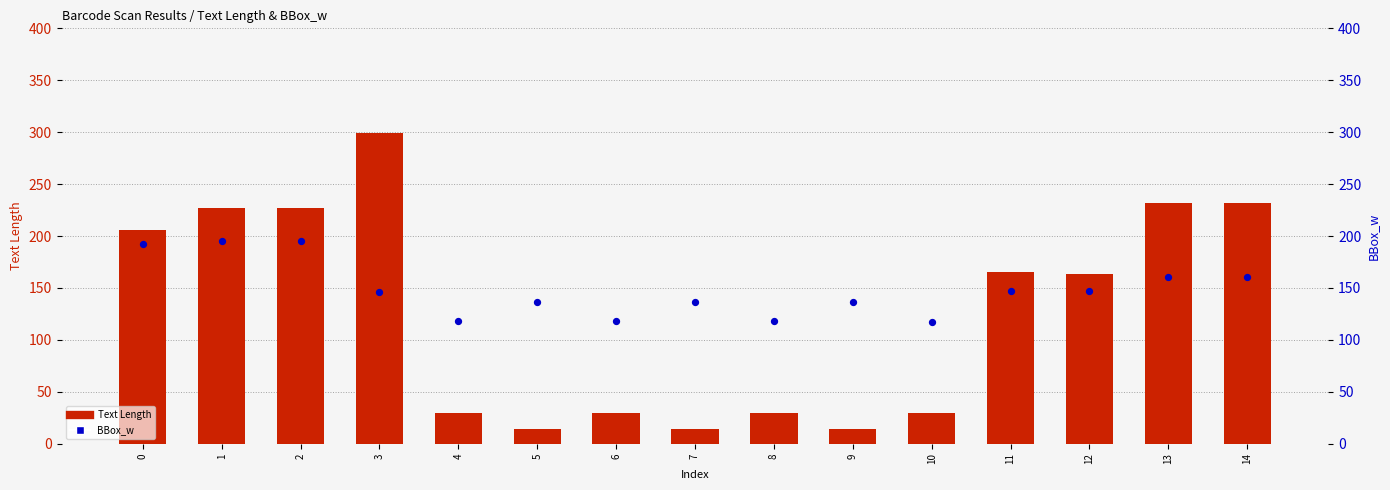

Which series contains the lowest Y value?

Text Length